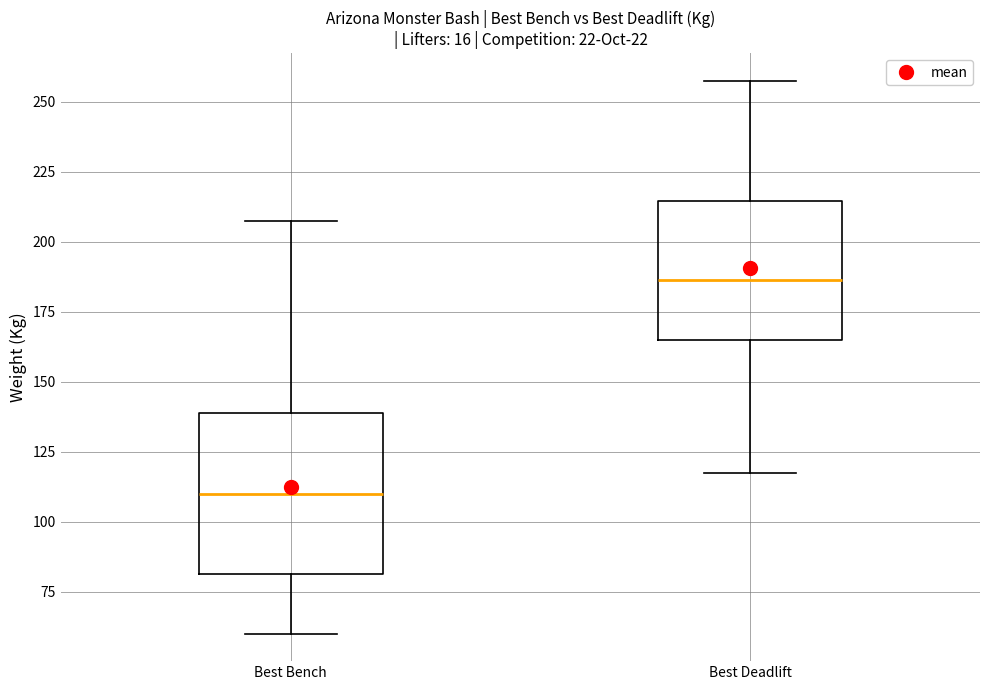

Comparing the boxes themselves (not the whiskers), which one is the tallest?

Best Bench